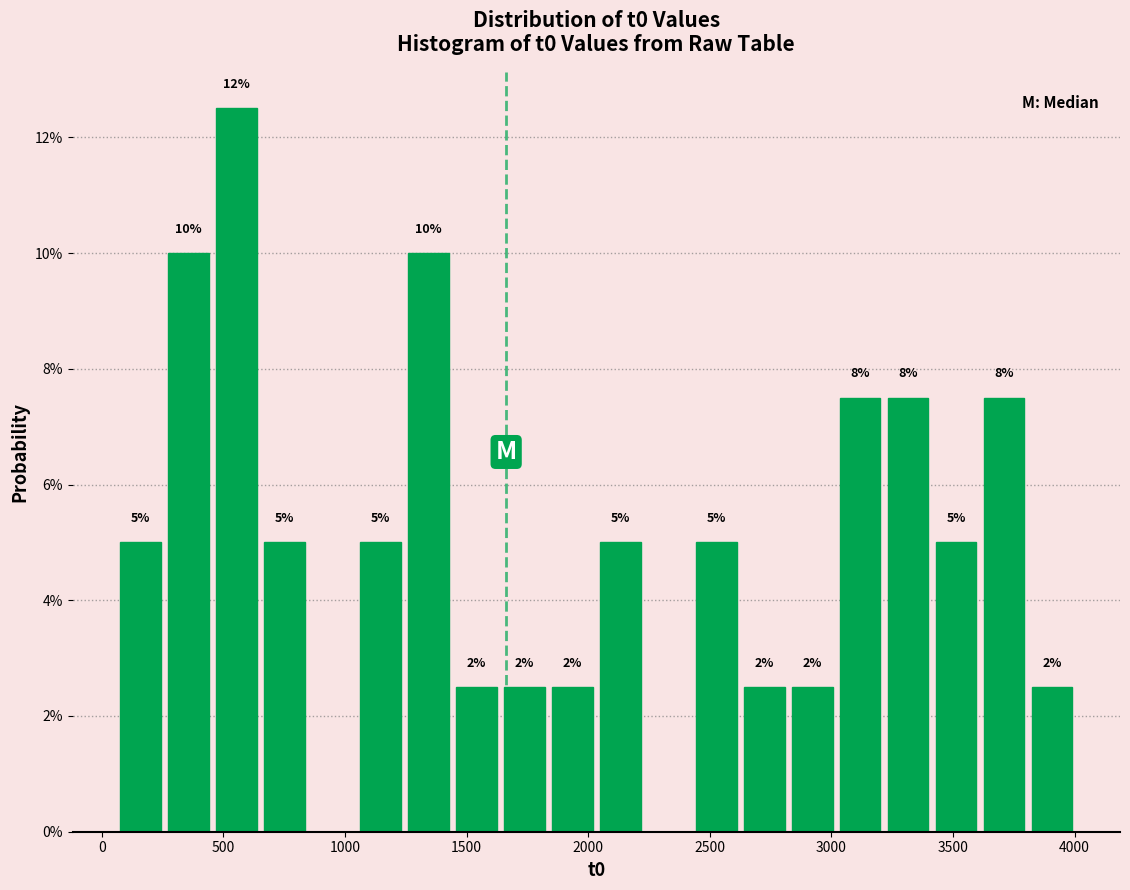

Read against the x-axis, roughly where is the centre of the tallest bar?

550